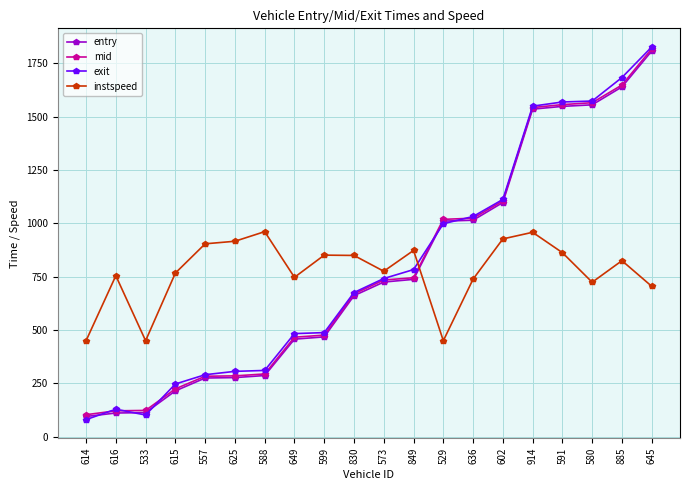

True or false: instspeed has more than 2 interior local peaks.

True